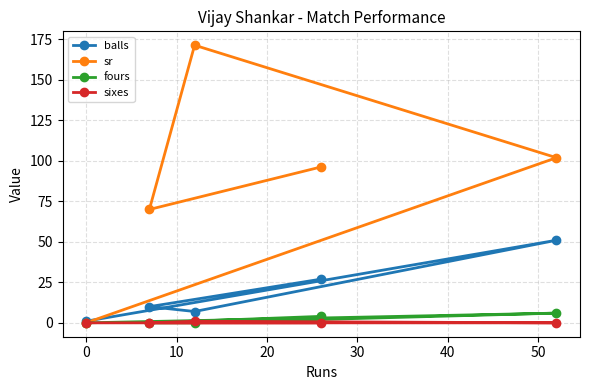

What is the difference between the second highest and minimum values in the fours series?

4.0